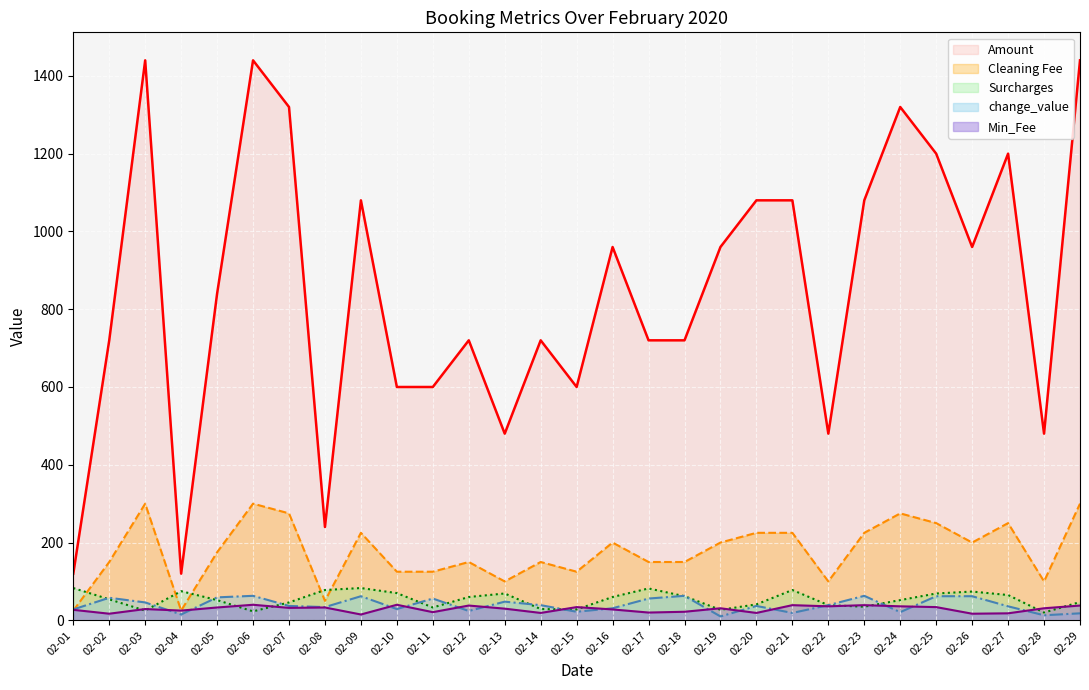

What is the approximate value of Amount at 02-09, to the nearest 100?

1100